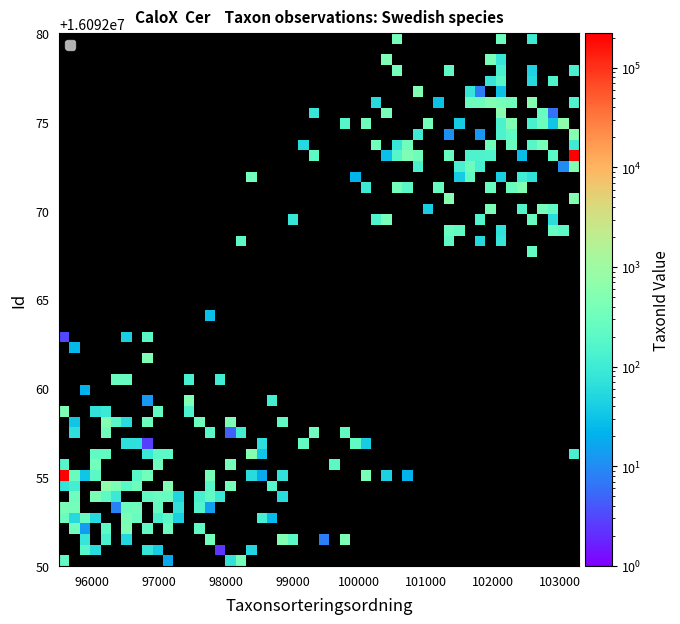

What is the lowest value of the 16092073 series?

103265